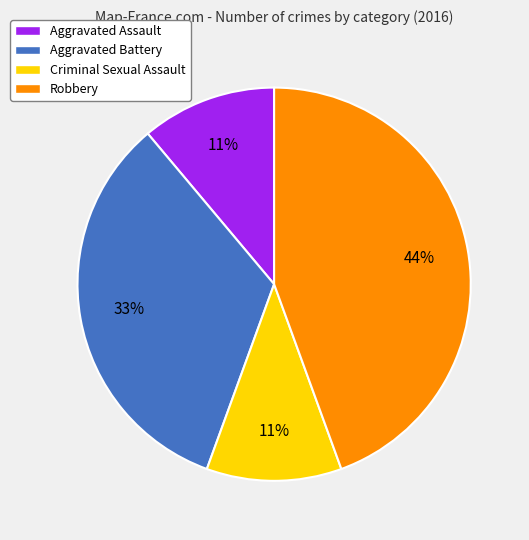

How many slices are in this pie chart?

4